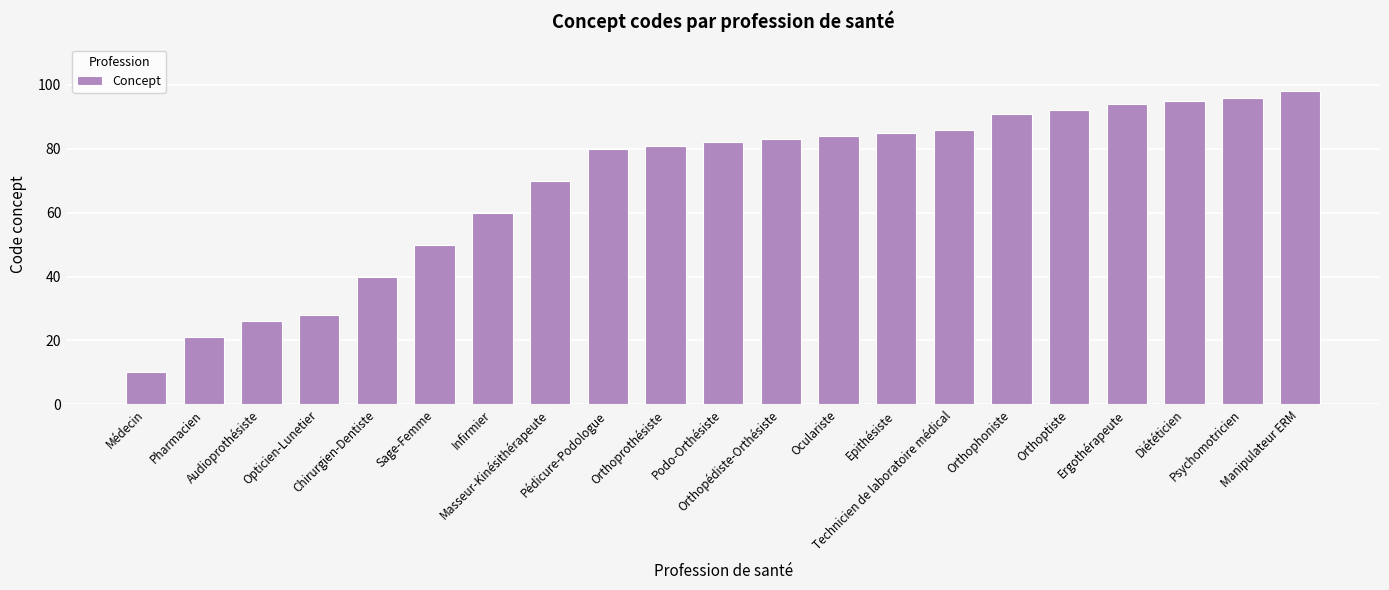

What is the difference between the values at Oculariste and Orthoprothésiste?

3